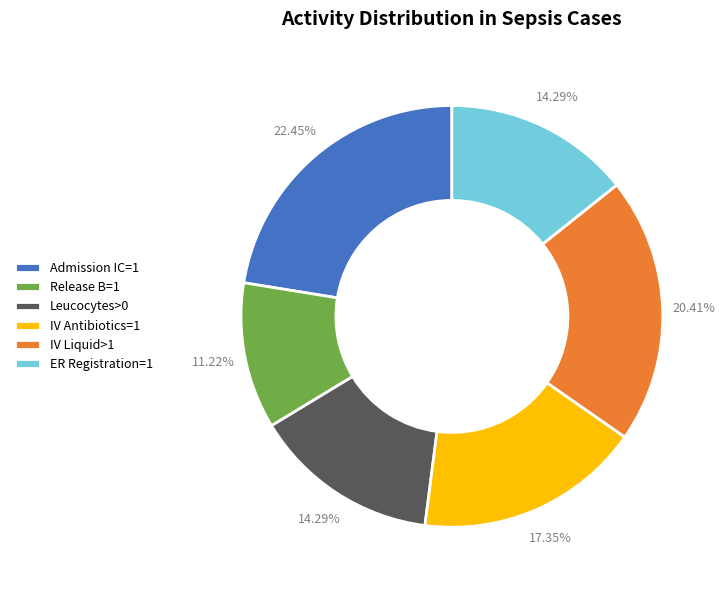

What is the ratio of the value at ER Registration=1 to the value at IV Antibiotics=1?

0.8